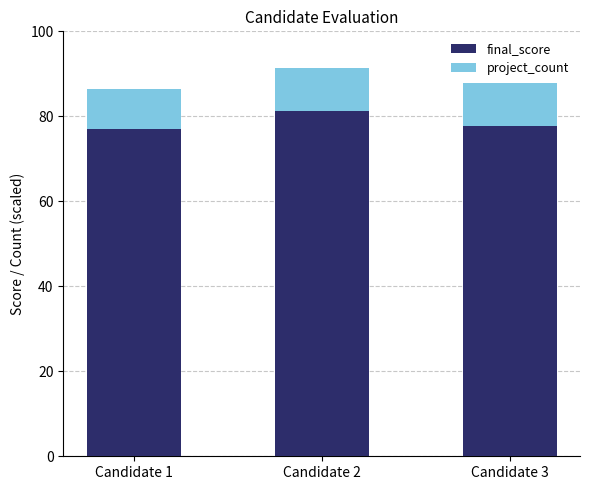

Does the chart contain stacked bars?

Yes